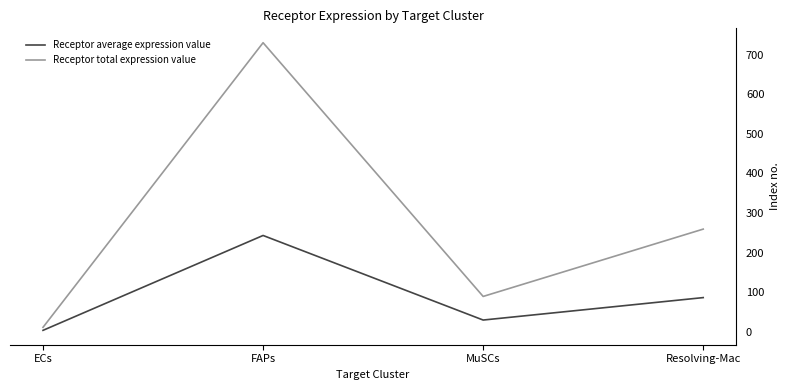

How many interior local peaks does the Receptor average expression value series have?

1